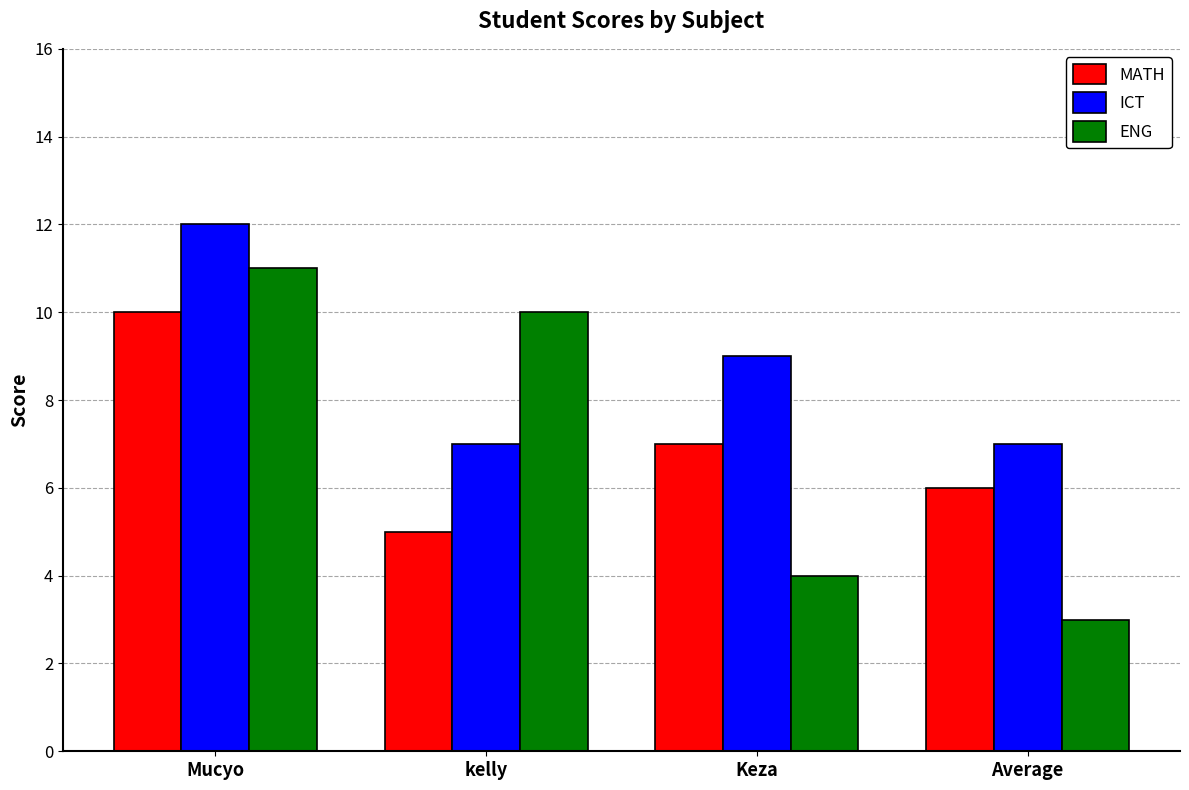

Is the value of ENG at Mucyo greater than the value of ICT at Keza?

Yes